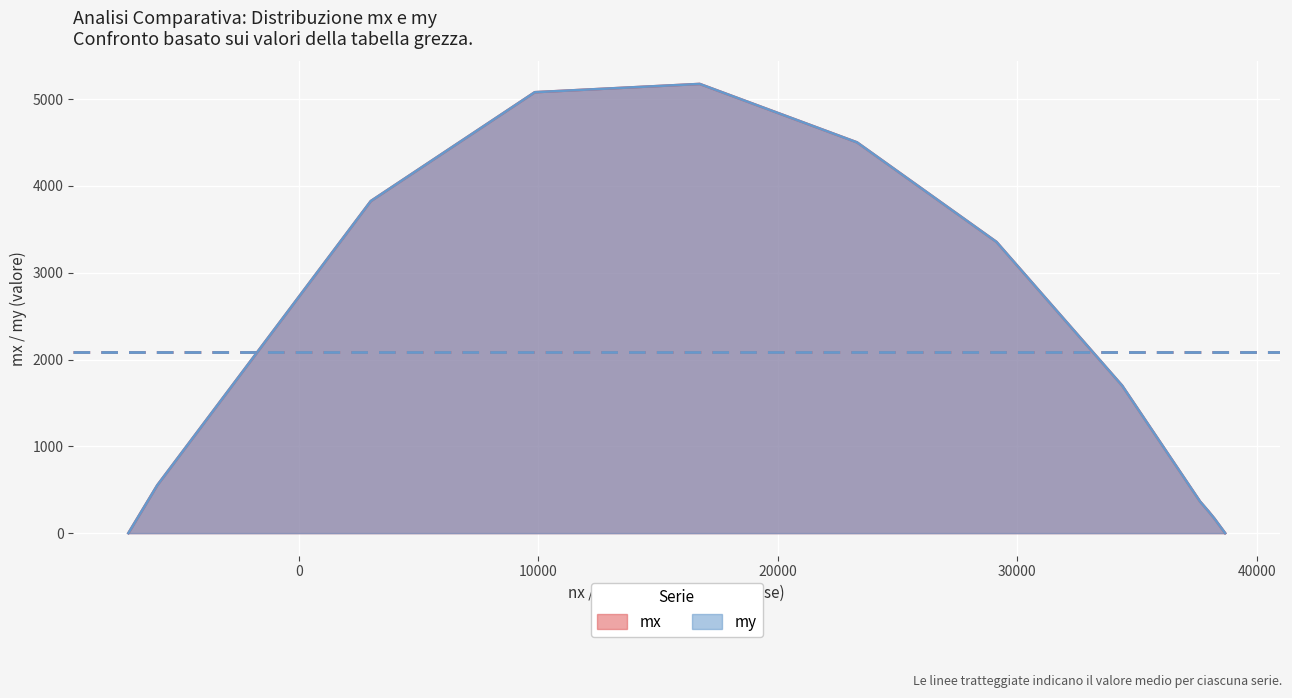

What is the sum of all mx values?

24978.6